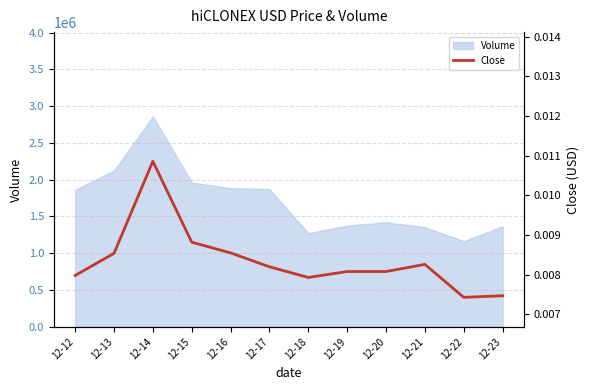

Which category has the highest value across all series?

12-14